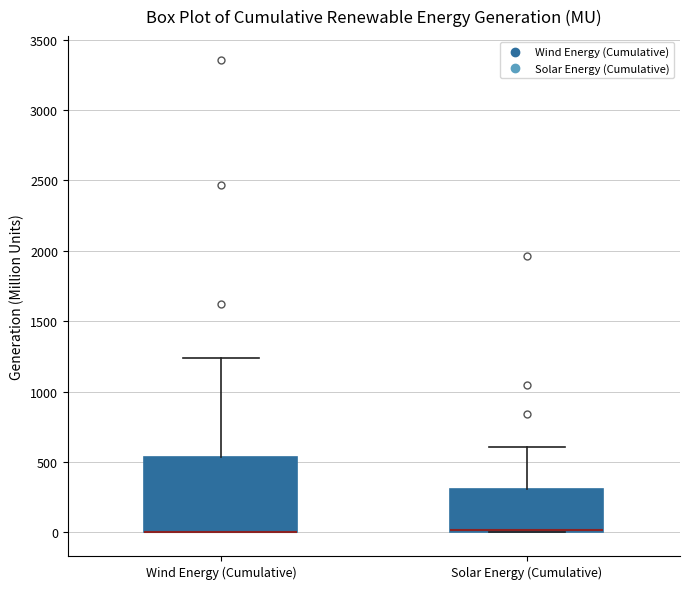

Reading left to right, read every box against the y-axis: the position of its median line, the range the box covers, and the ends of its whiskers. The values are not printed on the chart, so give them approximately, as read against the axis.

Wind Energy (Cumulative): median 0 (drawn on the box's lower edge), box 0 to 550, whiskers 0 to 1250
Solar Energy (Cumulative): median 0 (just above the box's lower edge), box 0 to 300, whiskers 0 to 600